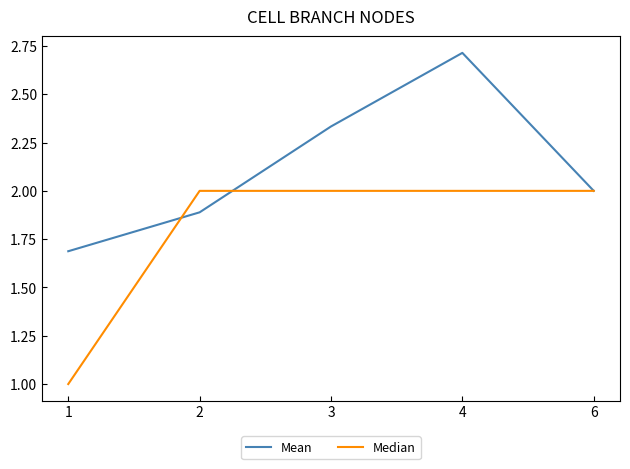

At which category is the sum across all series the highest?

4